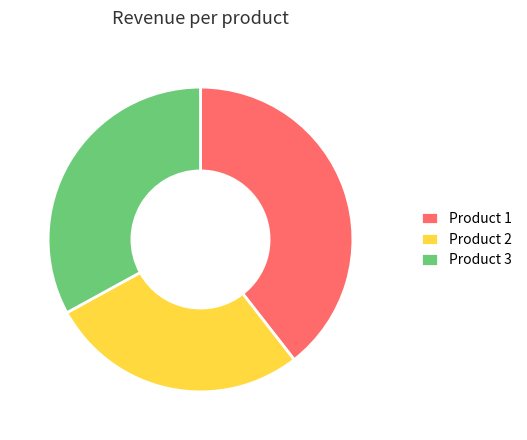

Between Product 3 and Product 2, which is larger?

Product 3